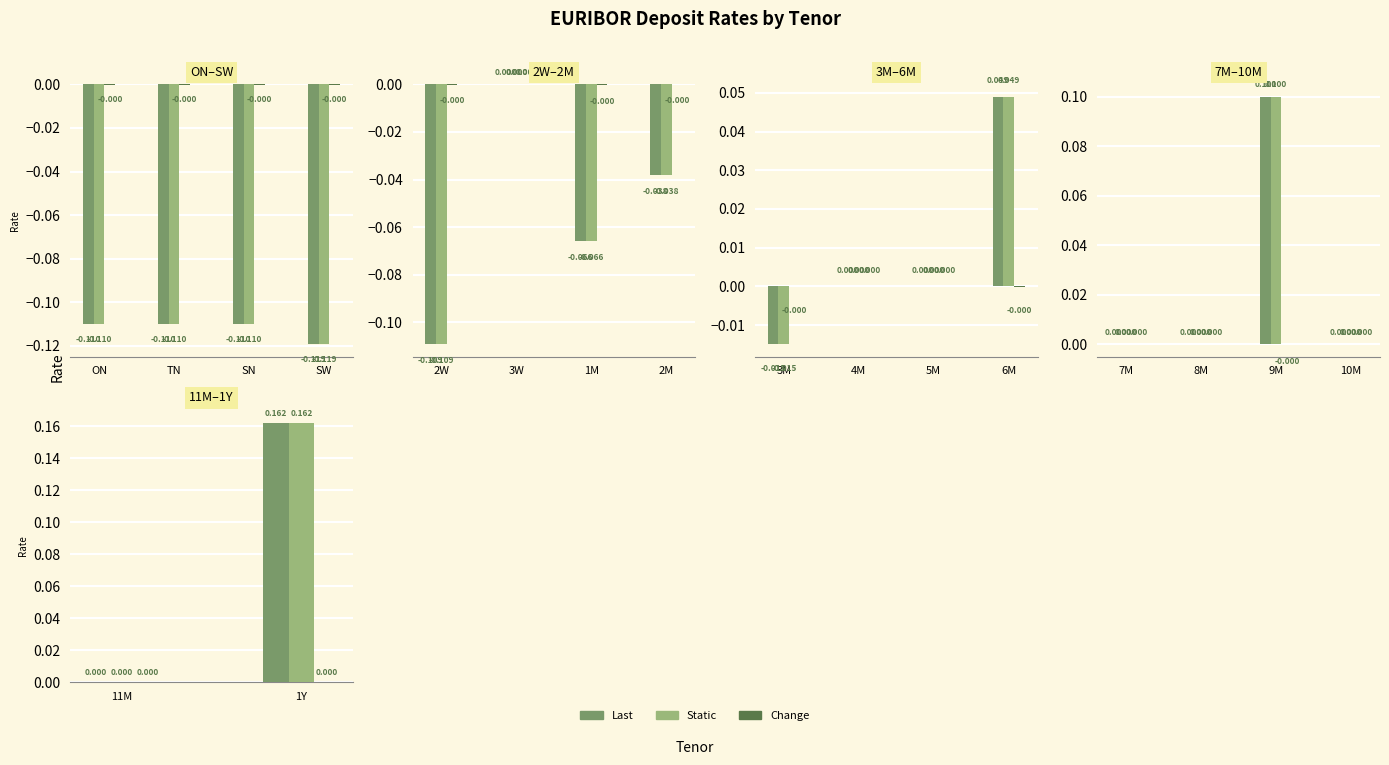

What is the label of the 14th bar from the left?

8M